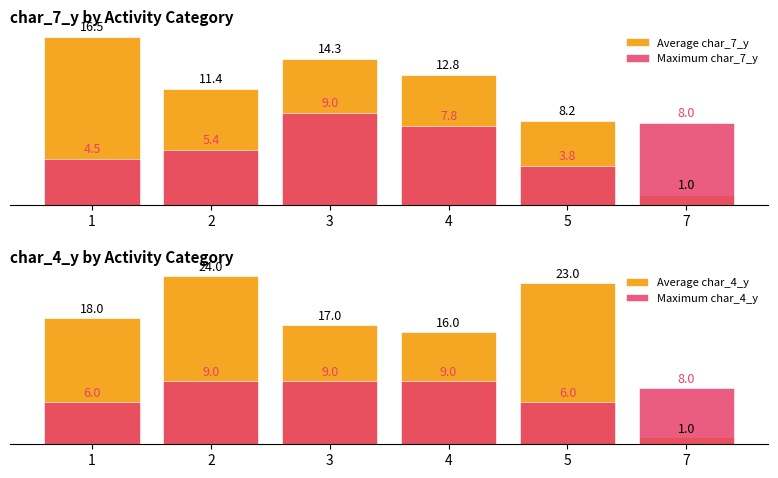

Which series changed the most between 2 and 5?

Average char_7_y